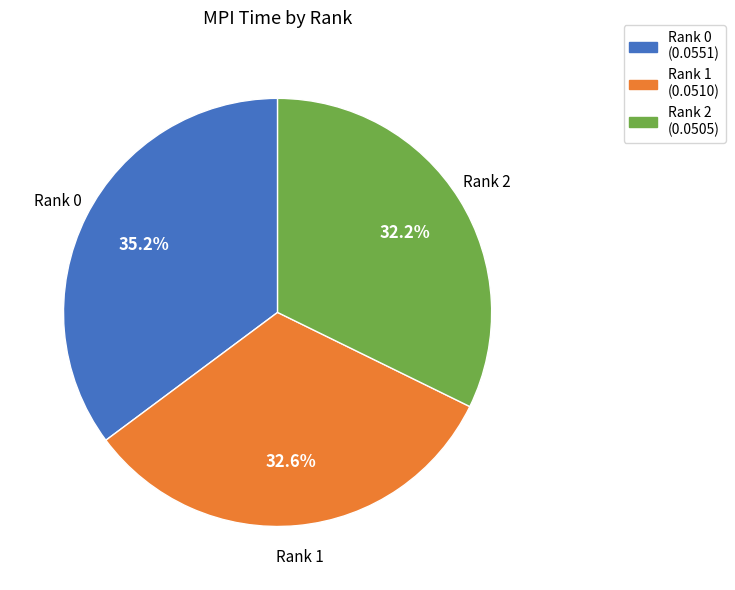

Is the sum of Rank 2 and Rank 1 greater than half?

Yes